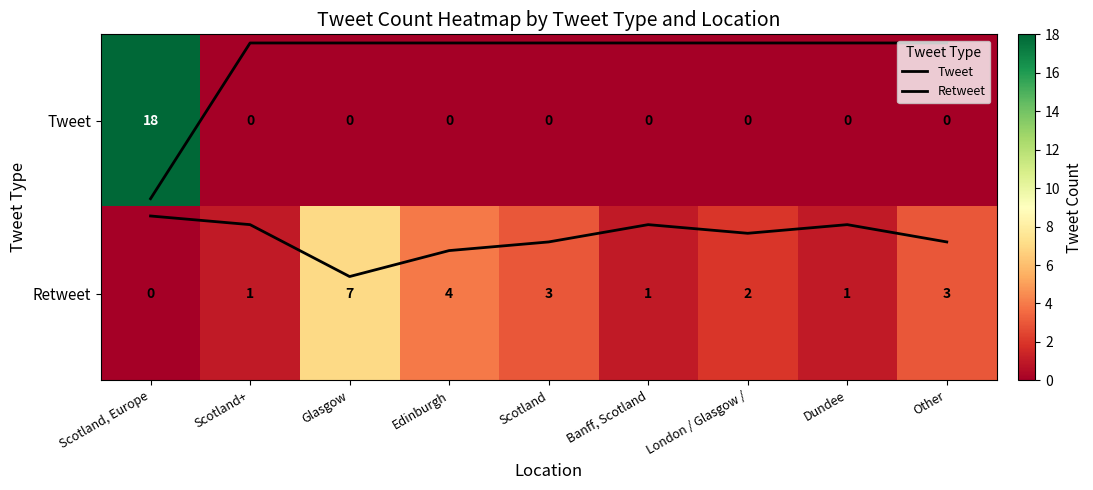

What is the spread (max minus min) of values at Scotland, Europe?

18.0